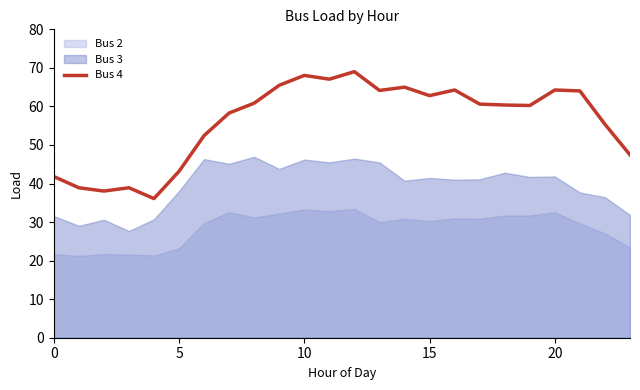

True or false: there are more than 0 points higher than both neighbors.

True